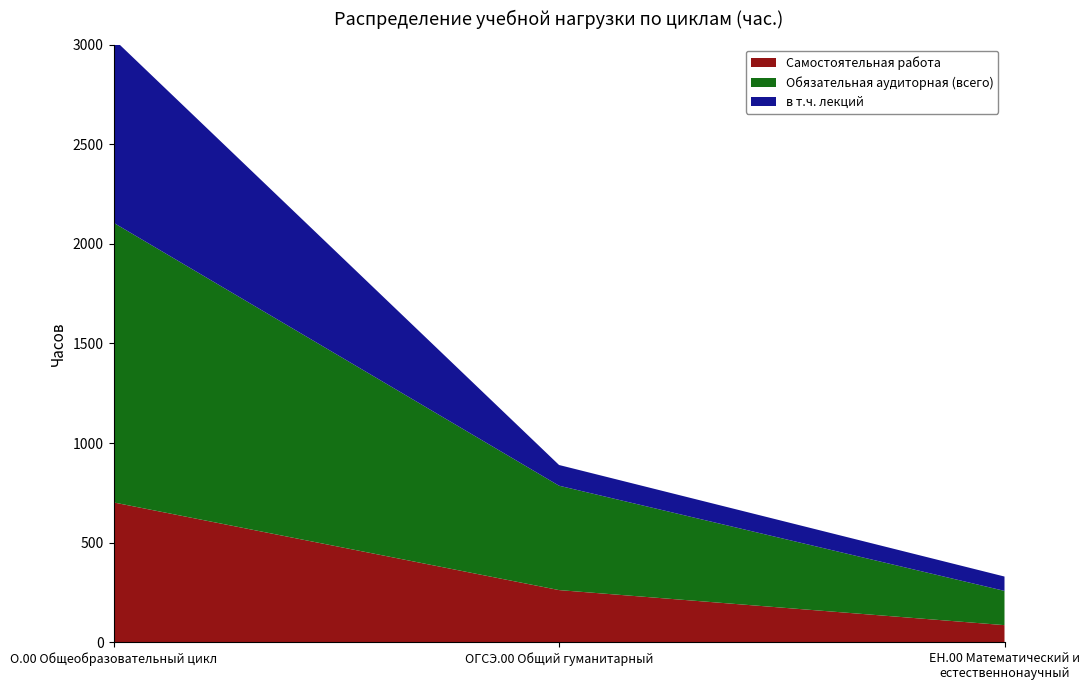

Reading right to left, extract all data points from this chart.

Самостоятельная работа: 86	262	702
Обязательная аудиторная (всего): 172	524	1404
в т.ч. лекций: 72	104	923